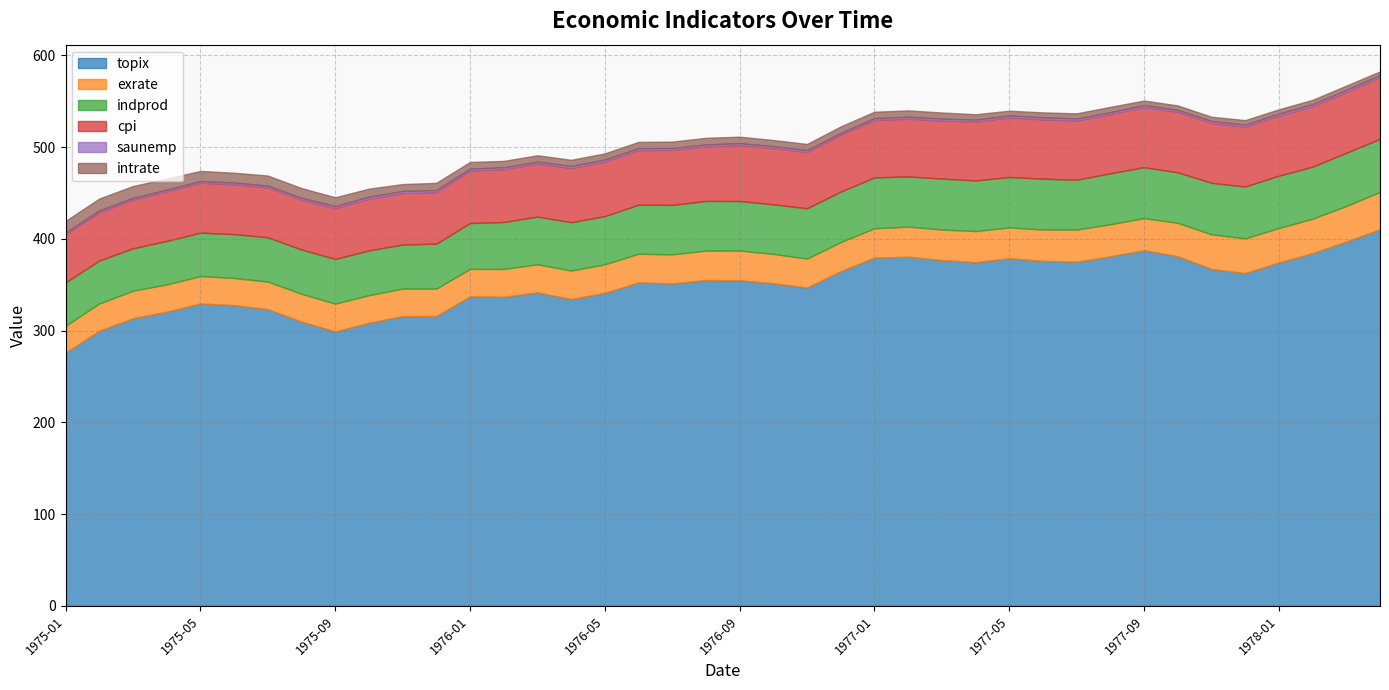

Read the topix value at 1975-07.

323.5